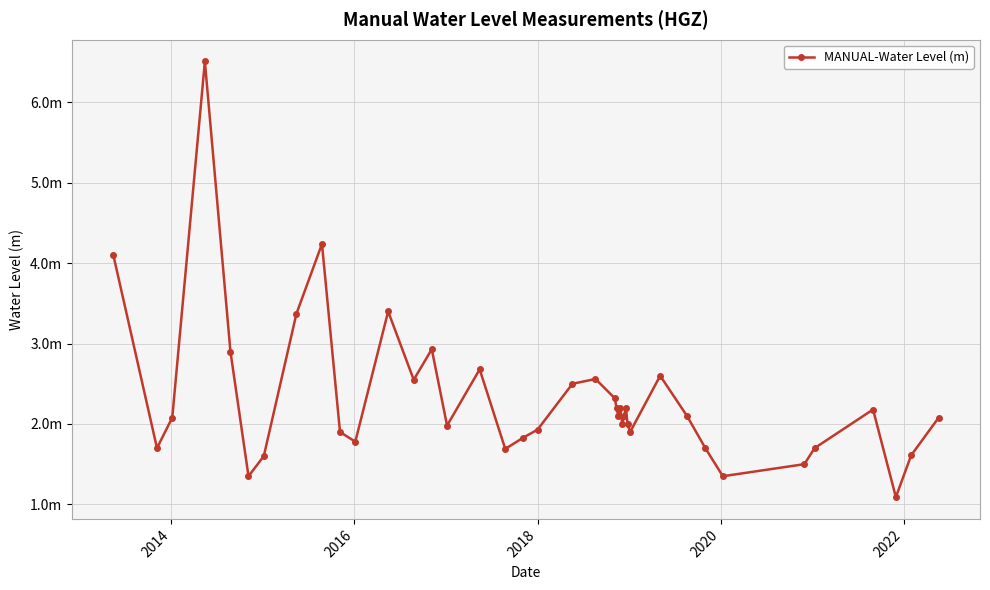

Does the chart have visible grid lines?

Yes